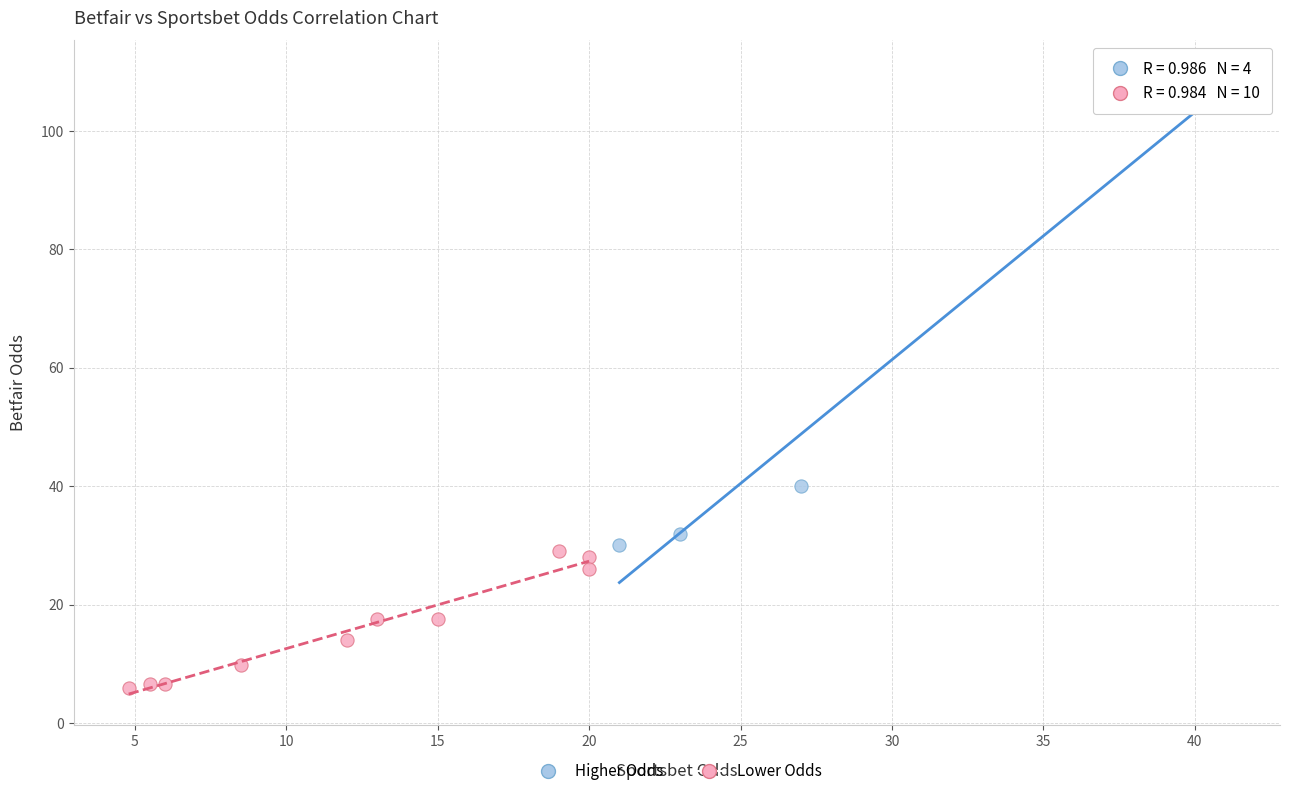

What are all the series names shown in the legend?

Higher Odds, Lower Odds